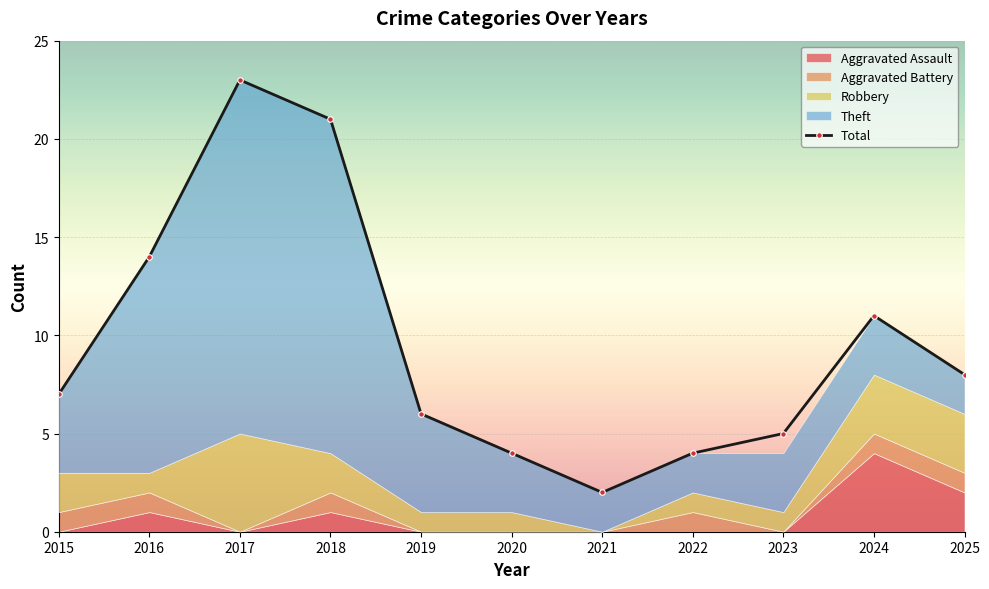

Rank the series by their maximum value, from highest to lowest.

Total, Theft, Robbery, Aggravated Assault, Aggravated Battery